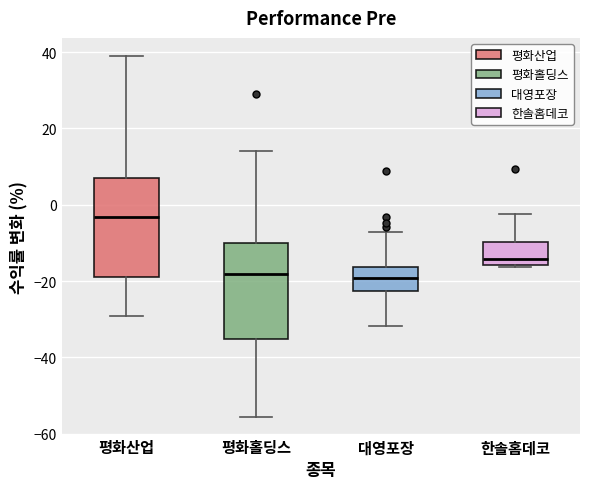

Reading left to right, transcribe this box plot: for each box, give where its median line is, the range the box spans, and where its two whiskers end, as read against the y-axis. The values are not printed on the chart, so give them approximately, as read against the axis.

평화산업: median -4, box -18 to 6, whiskers -30 to 40
평화홀딩스: median -18, box -36 to -10, whiskers -56 to 14
대영포장: median -20, box -22 to -16, whiskers -32 to -8
한솔홈데코: median -14, box -16 to -10, whiskers -16 to -2